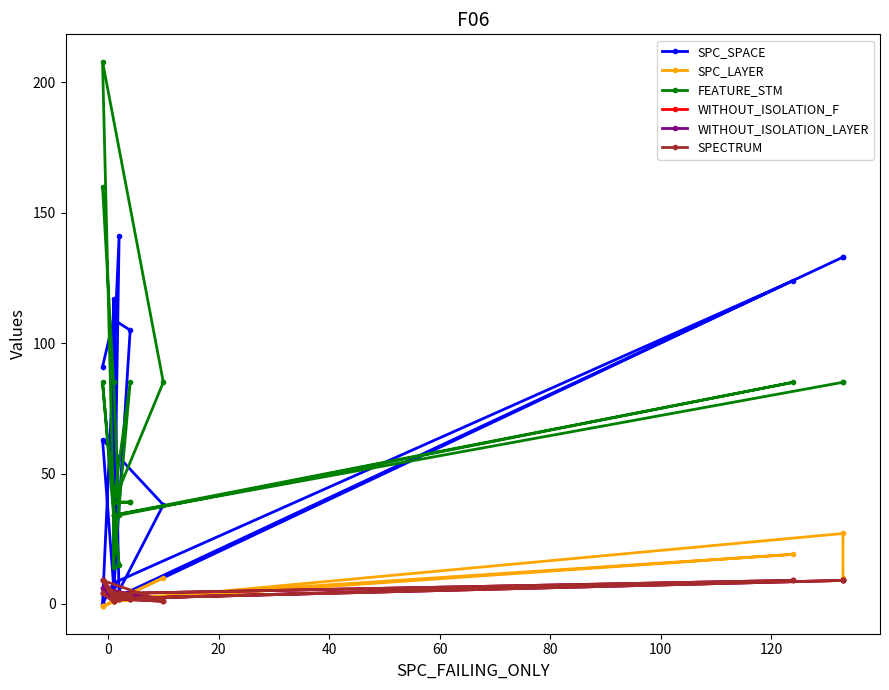

How many interior local valleys does the SPC_SPACE series have?

6